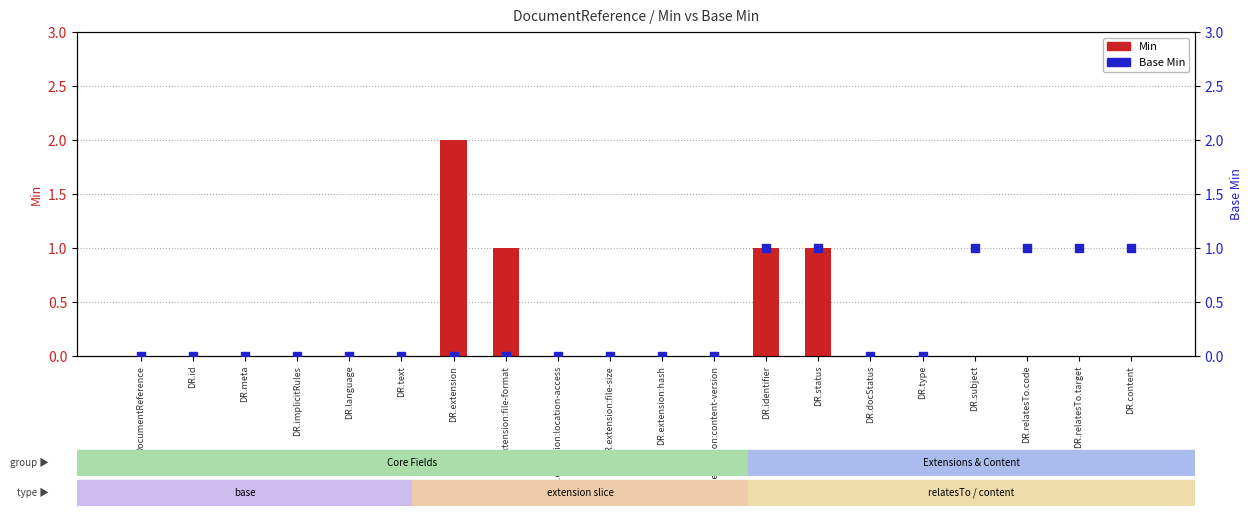

At which category is the sum across all series the highest?

DR.extension